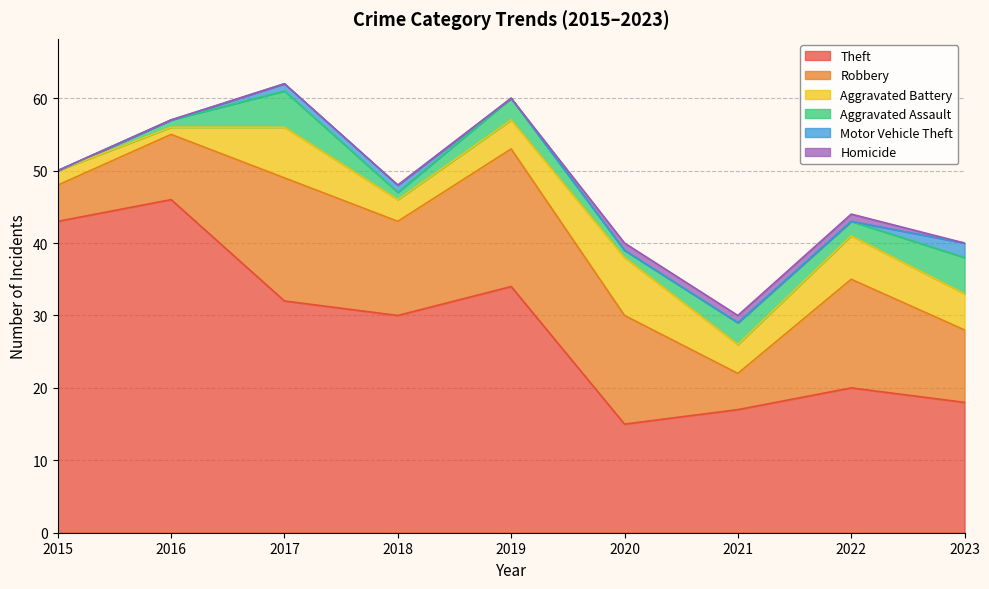

Reading left to right, list all the values displayed in this chart.

Theft: 43	46	32	30	34	15	17	20	18
Robbery: 5	9	17	13	19	15	5	15	10
Aggravated Battery: 2	1	7	3	4	8	4	6	5
Aggravated Assault: 0	1	5	1	3	1	3	2	5
Motor Vehicle Theft: 0	0	1	1	0	0	0	0	2
Homicide: 0	0	0	0	0	1	1	1	0